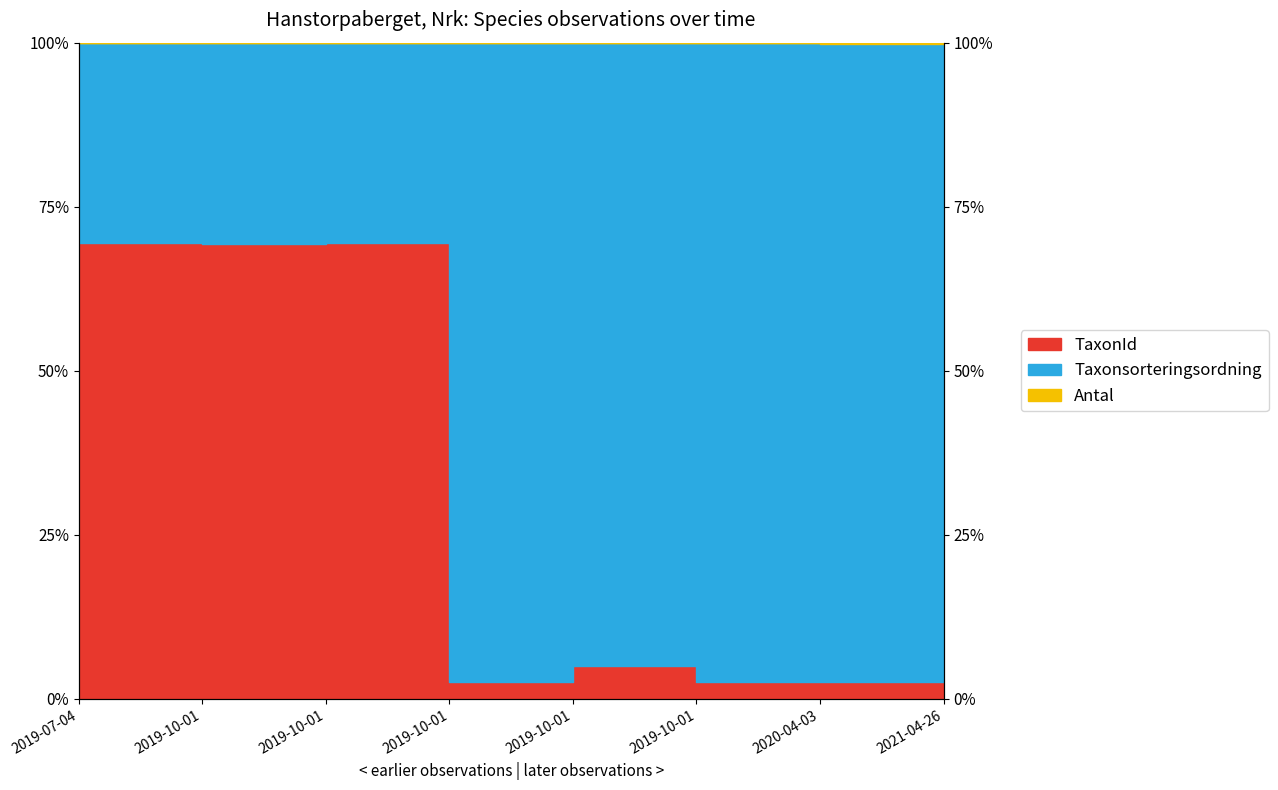

The Antal series shows 1.7 at 2019-10-01. True or false?

False